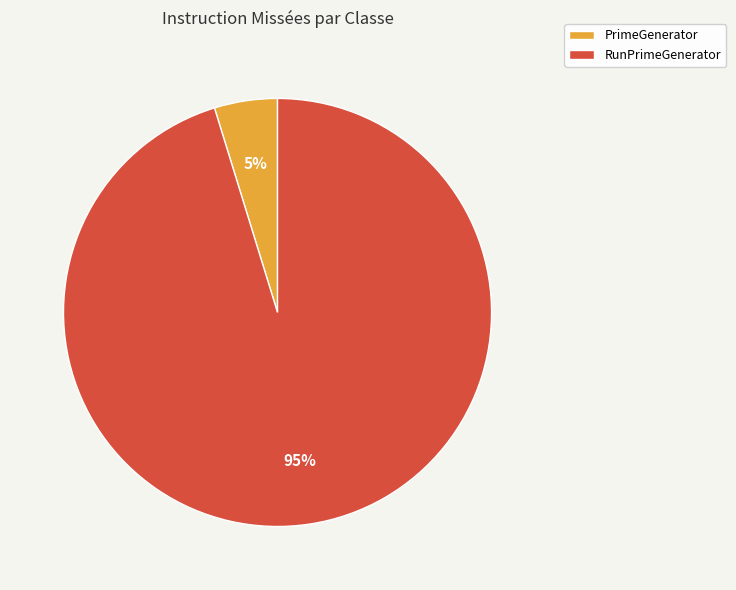

Rank the categories by value from highest to lowest.

RunPrimeGenerator, PrimeGenerator